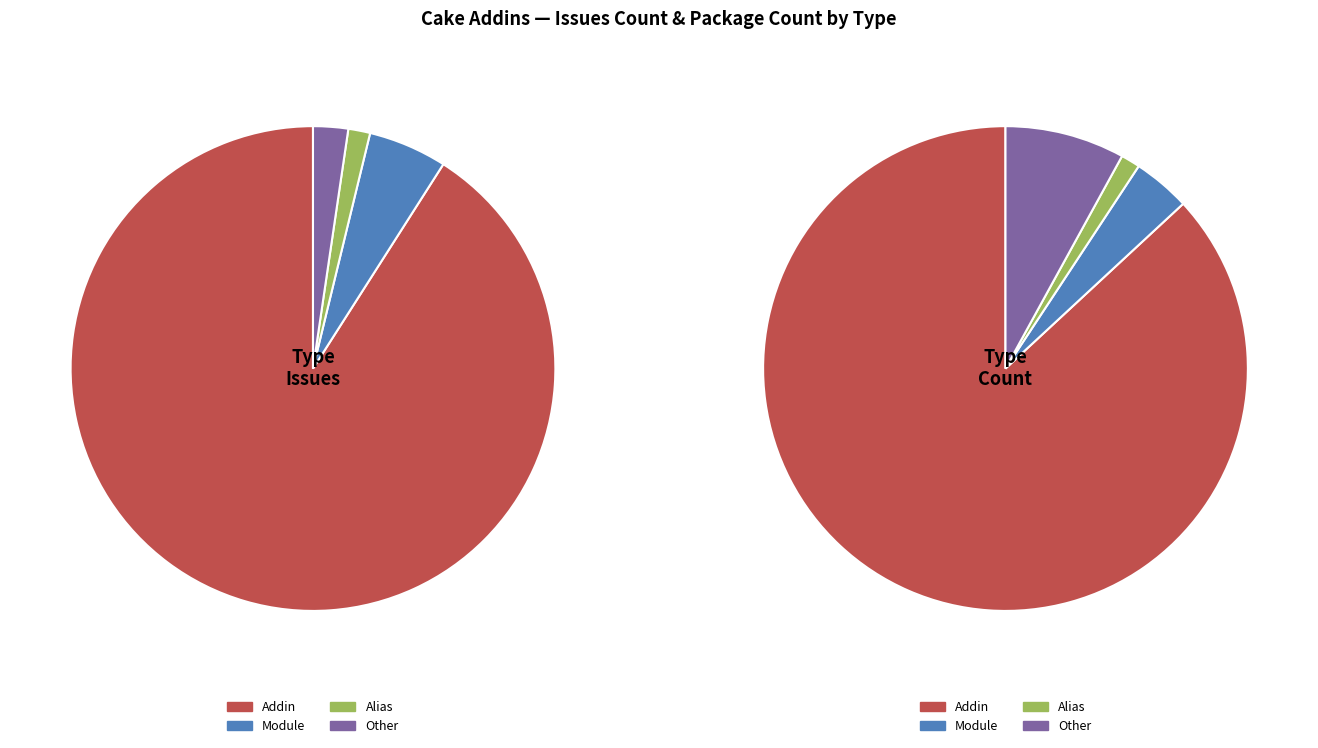

Which has a higher value, Addin or Alias?

Addin